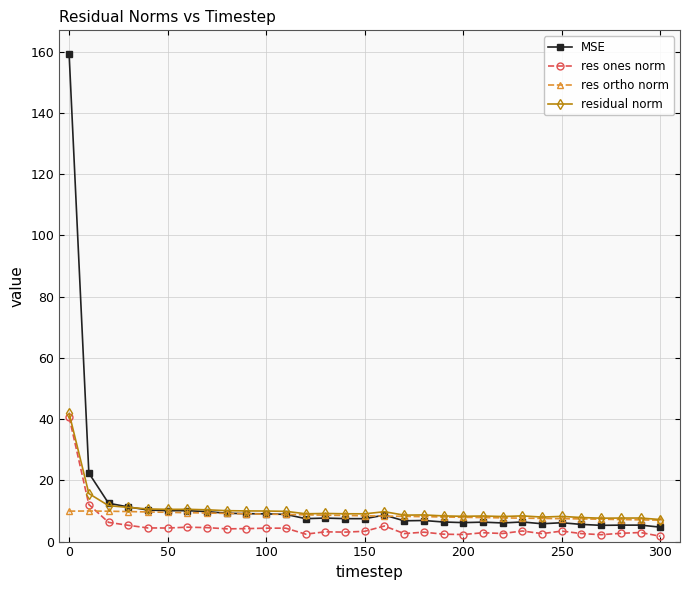

What is the minimum value for MSE?

4.7